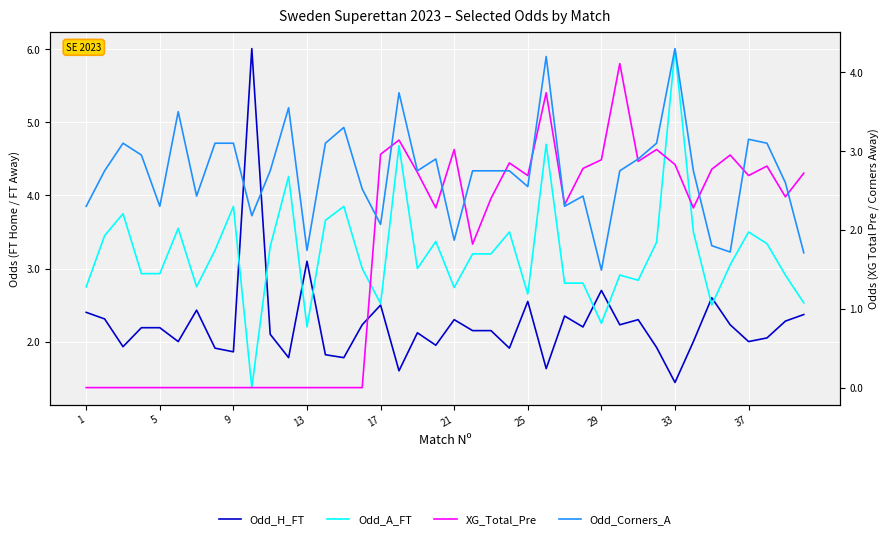

What is the average value of the Odd_A_FT series?

3.2